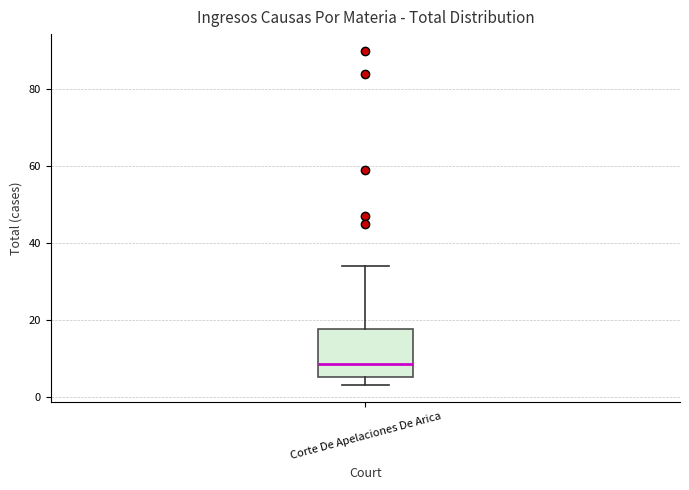

Where does the upper whisker of the box for Corte De Apelaciones De Arica end on the y-axis? The values are not printed on the chart, so give them approximately, as read against the axis.

34